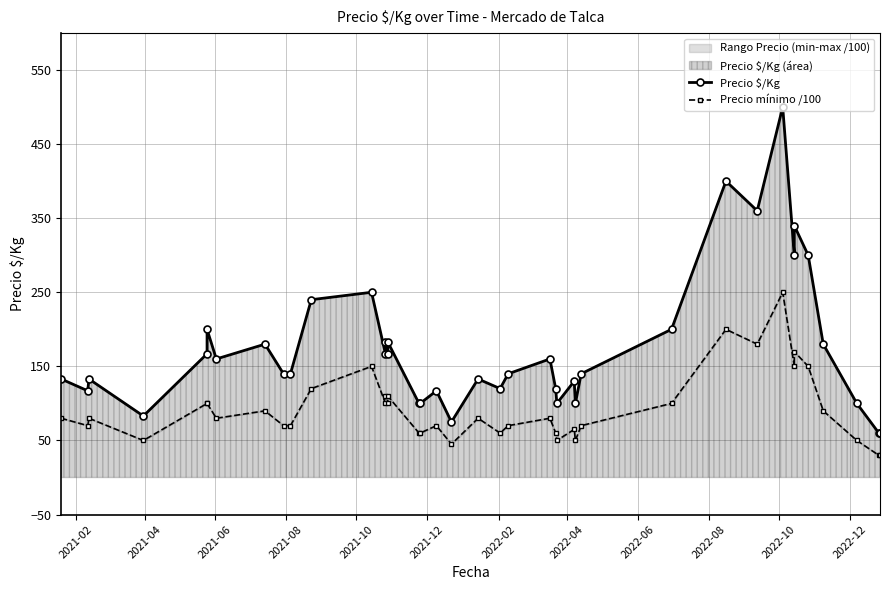

How many interior local valleys does the Precio $/Kg series have?

11